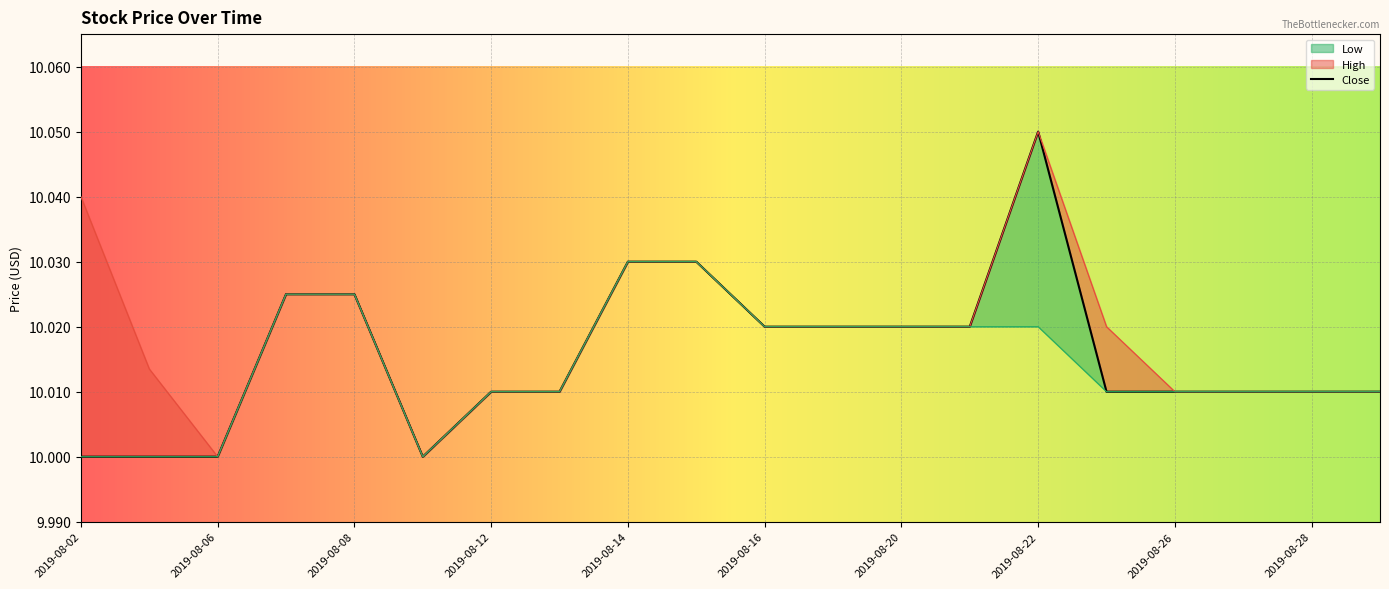

What value does the data have at 2019-08-16?

10.0